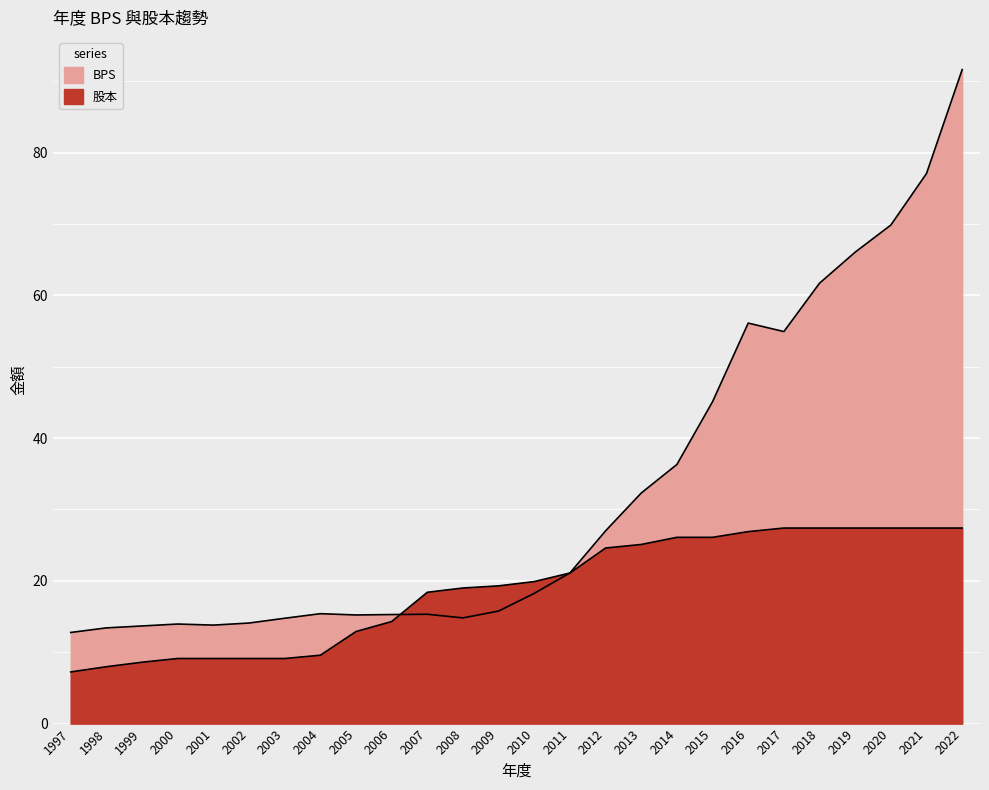

True or false: BPS and 股本 intersect in this chart.

True